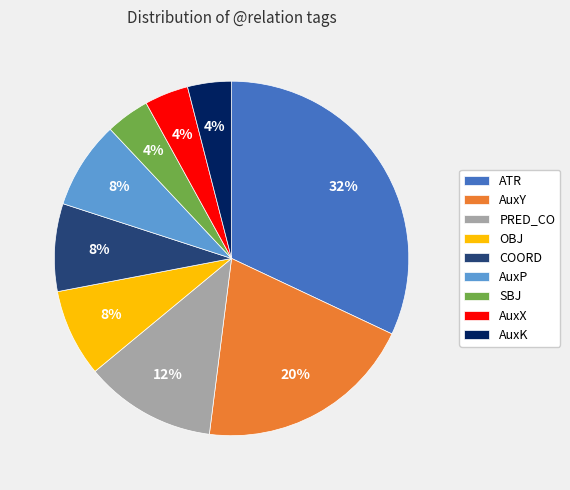

To the nearest percent, what portion does PRED_CO represent?

12%